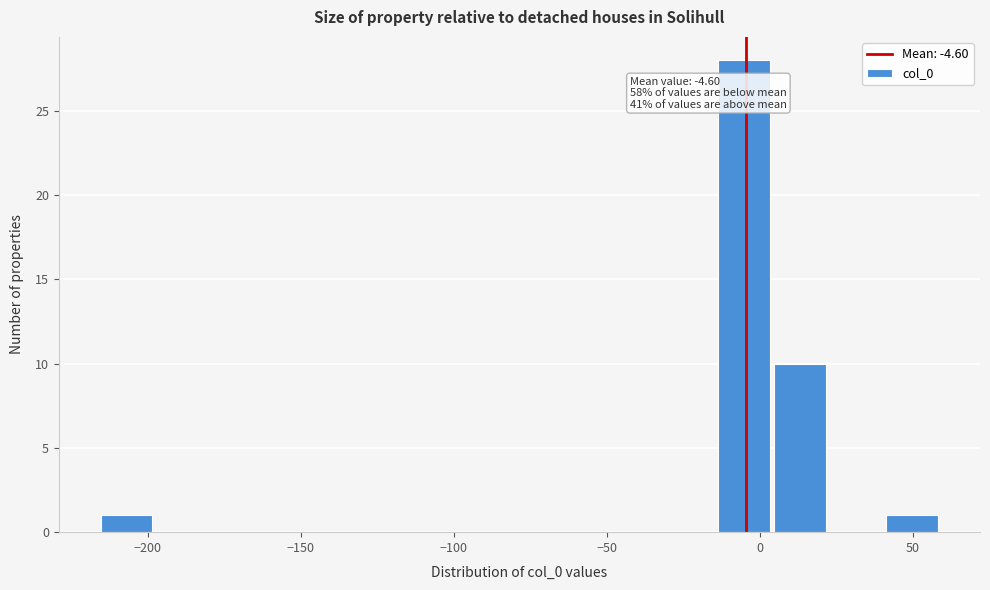

Around what value on the x-axis is the tallest bar? Give the approximate position of its centre, as read against the axis.

-5